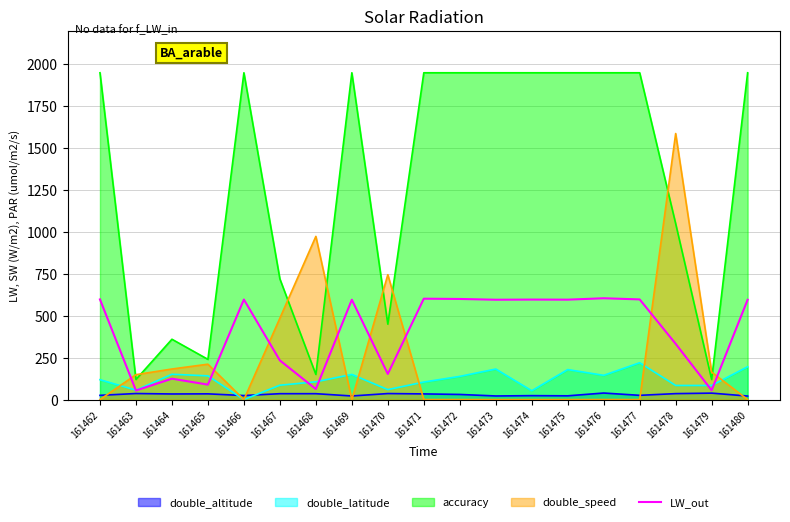

Is it true that the value at 161469 is 595.7?

True